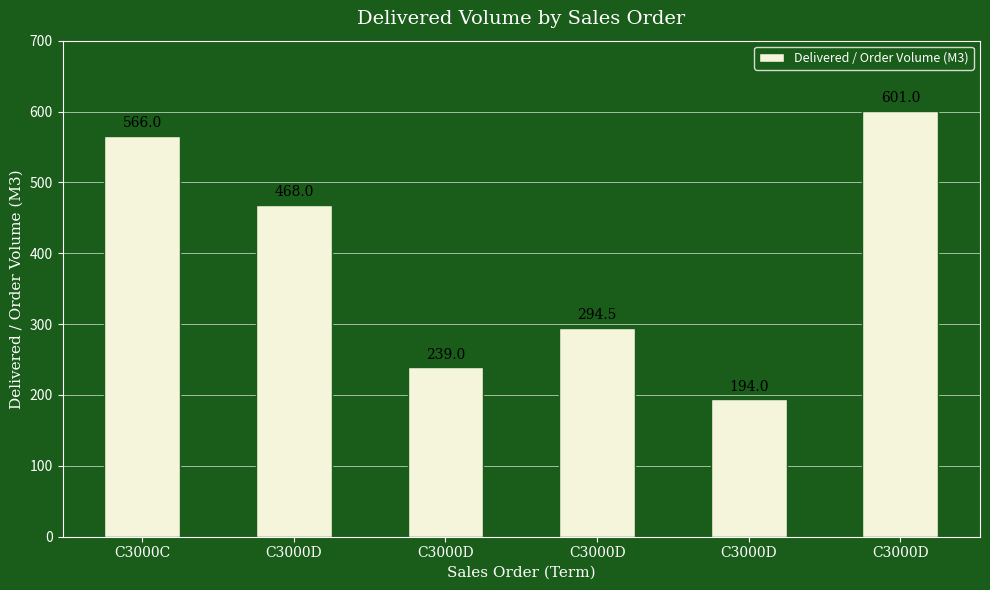

Reading left to right, what are all the values shown in this chart?

566.0	468.0	239.0	294.5	194.0	601.0